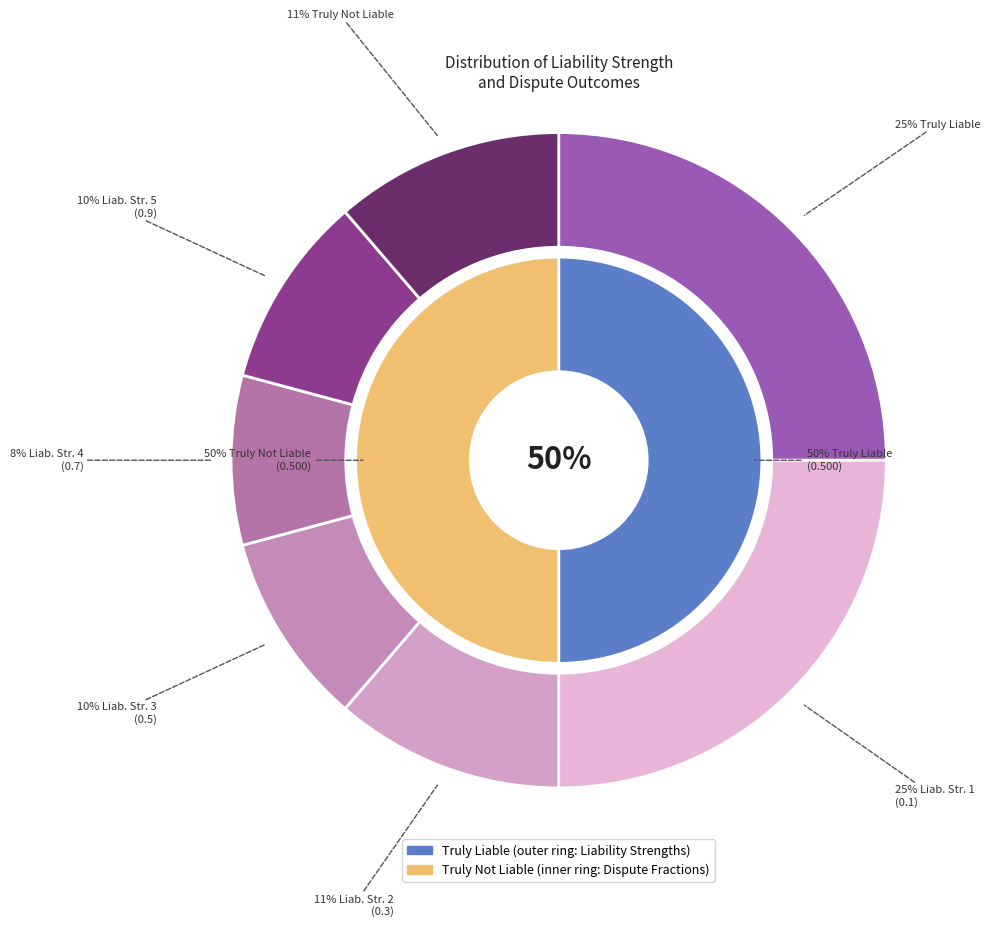

Which has a higher value, Truly Liable or Liability Strength5?

Truly Liable